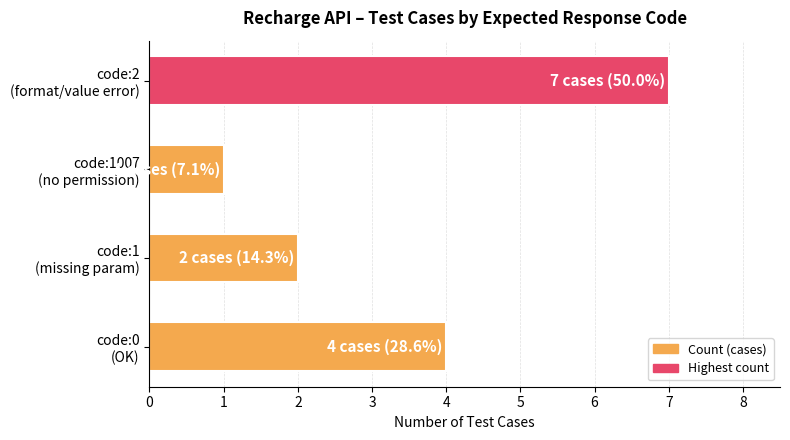

What is the difference between the second highest and minimum values?

3